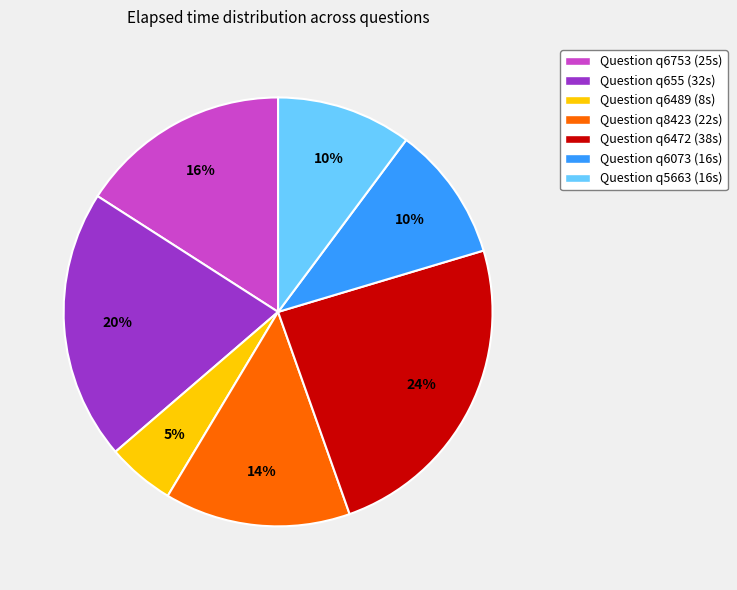

True or false: Question q8423 (22s) accounts for 1% of the total.

False